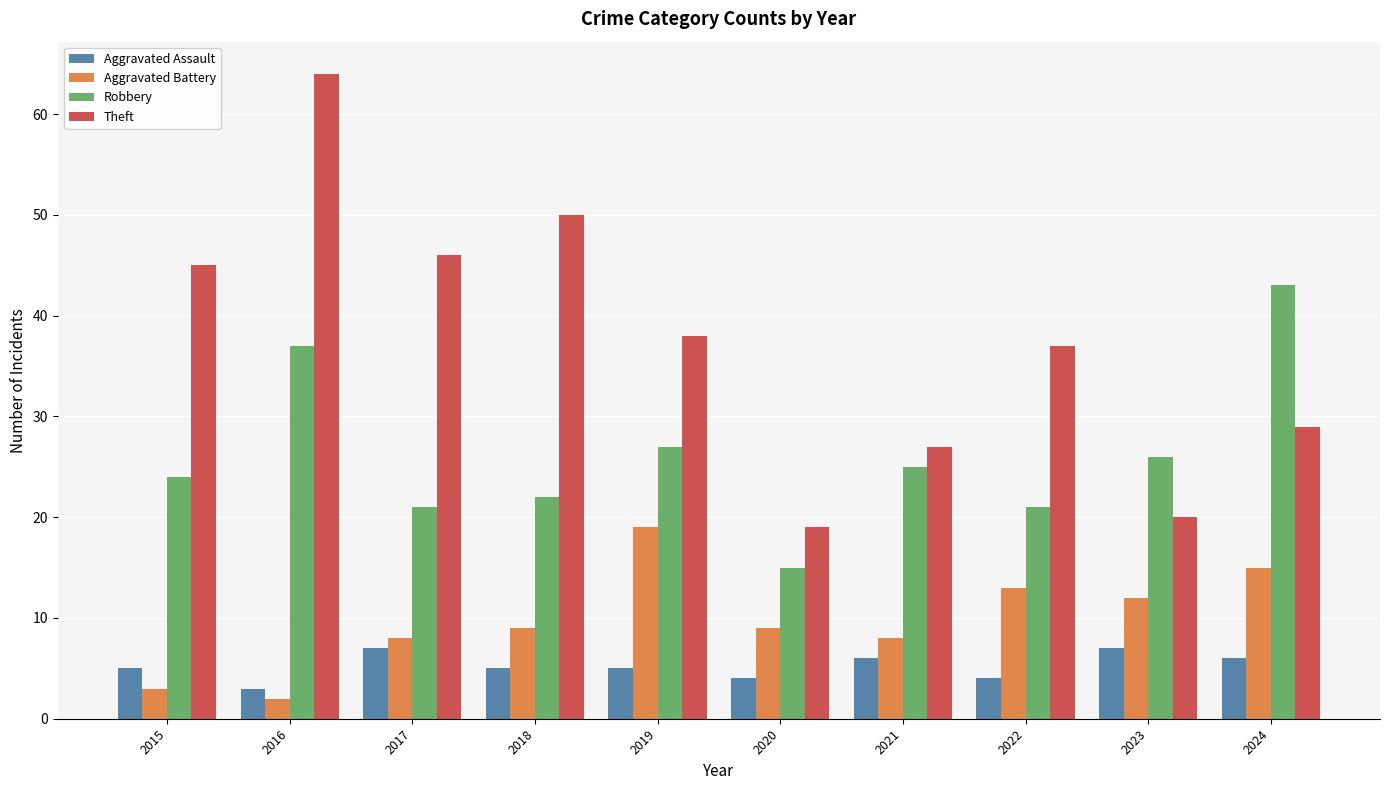

What is the average value of the Aggravated Battery series?

10